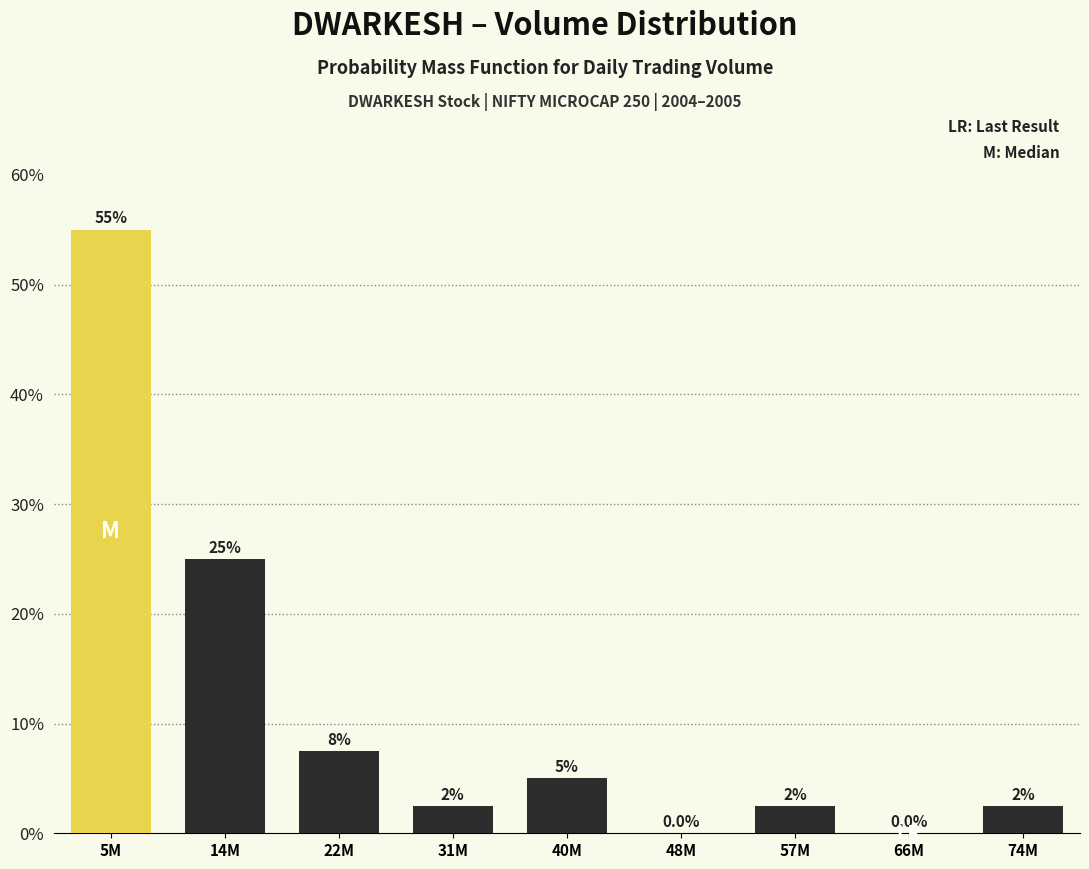

Reading left to right, list all the values displayed in this chart.

5M=55.0	14M=25.0	22M=7.5	31M=2.5	40M=5.0	48M=0.0	57M=2.5	66M=0.0	74M=2.5